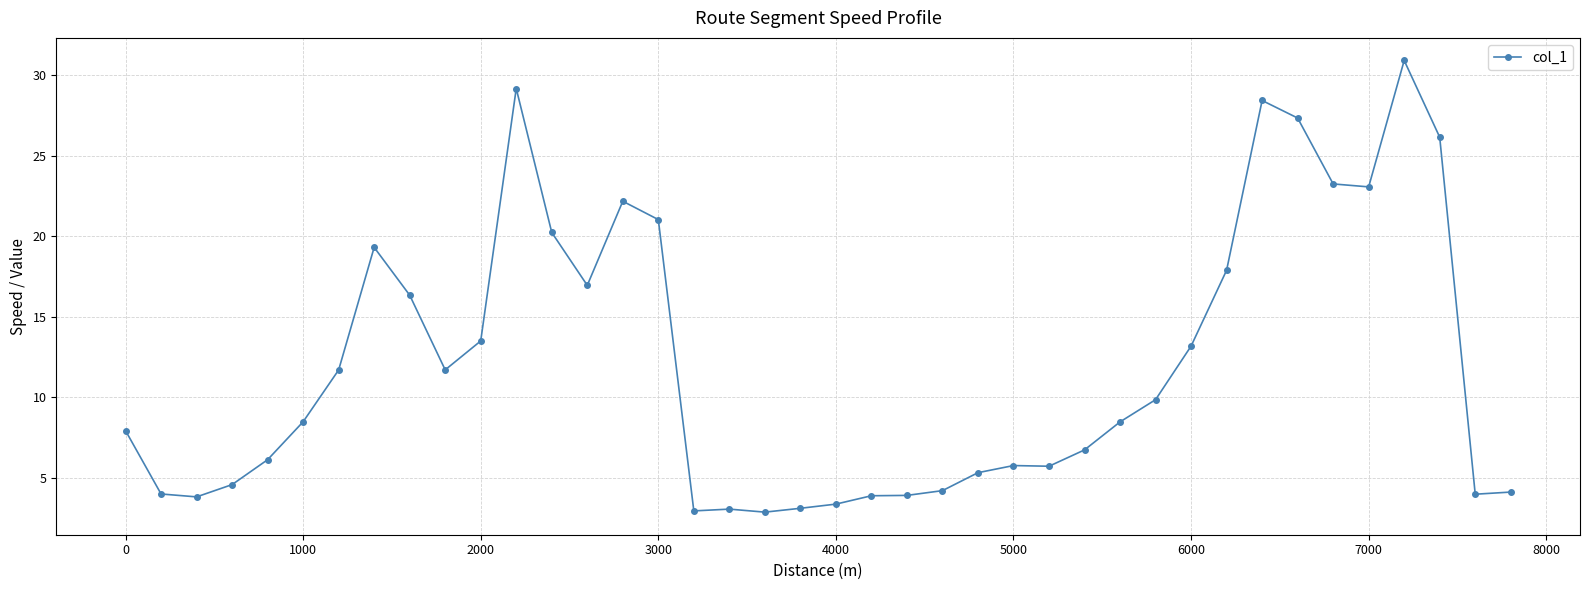

What is the difference between the second highest and minimum values?

26.3